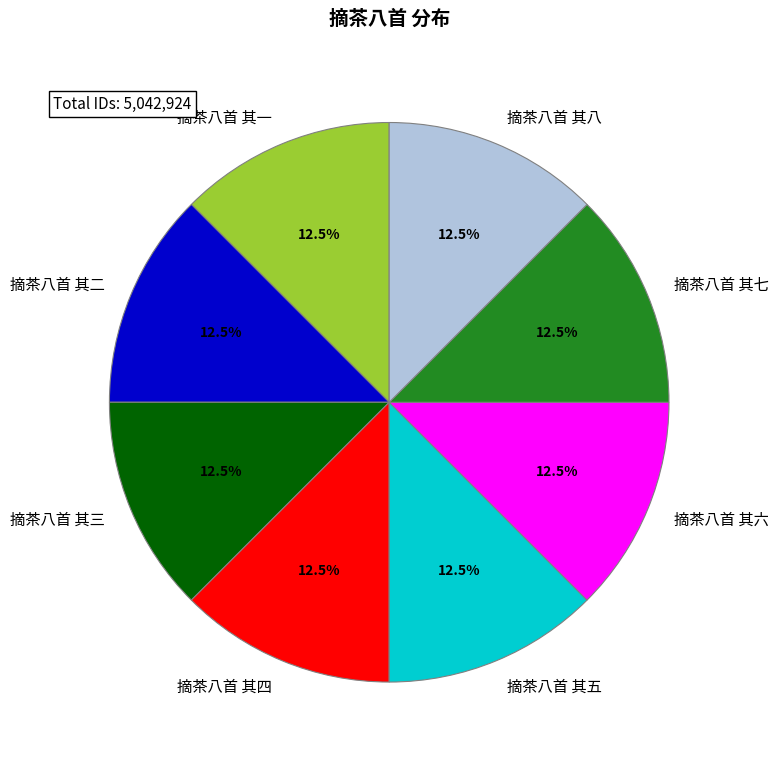

Approximately how many times larger is the value at 摘茶八首 其三 compared to 摘茶八首 其七?

1.0